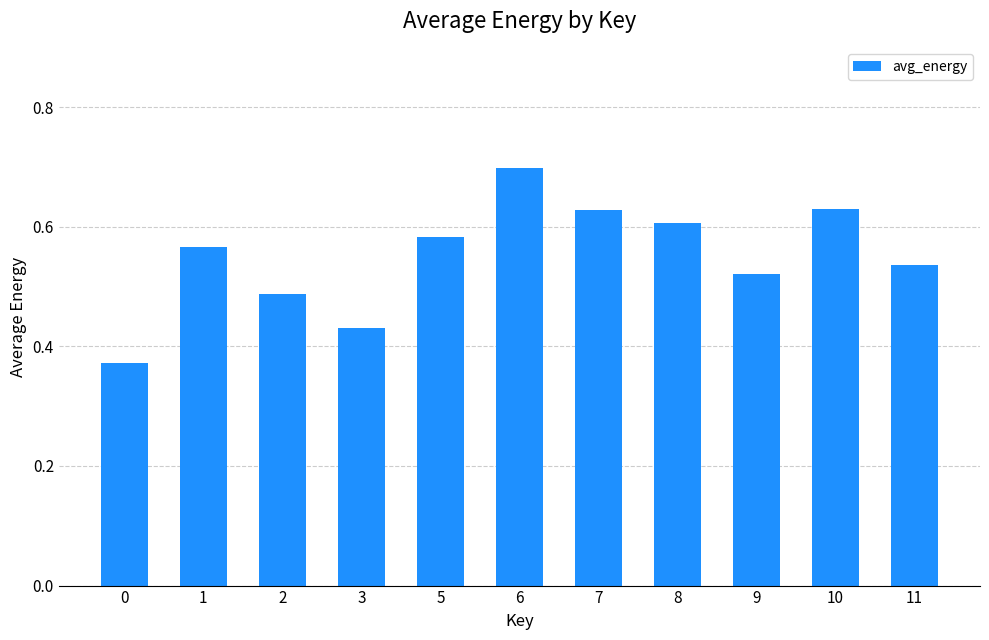

Between 5 and 8, which is larger?

8